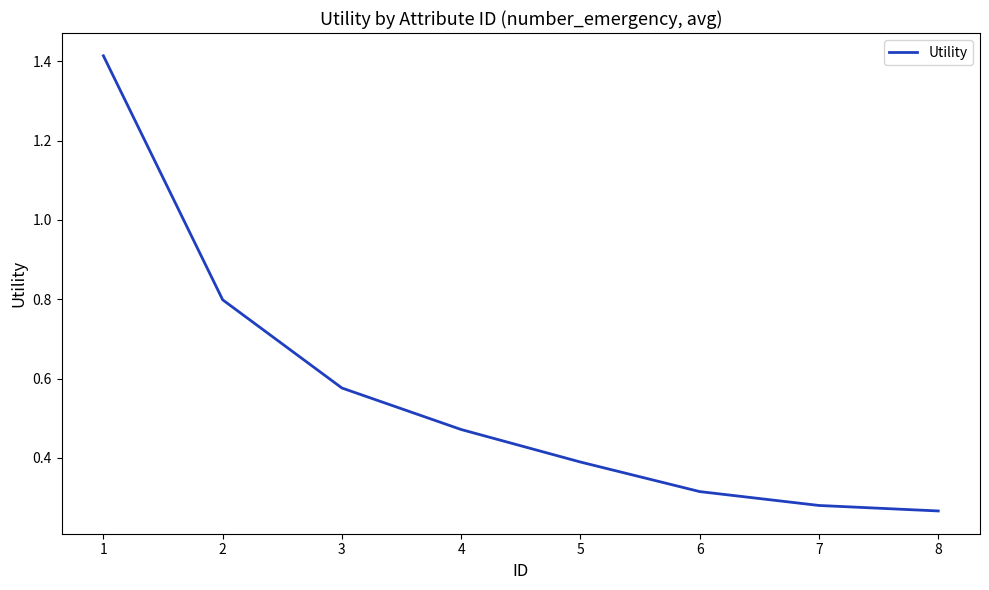

Count the values in the range 0 to 1.

7